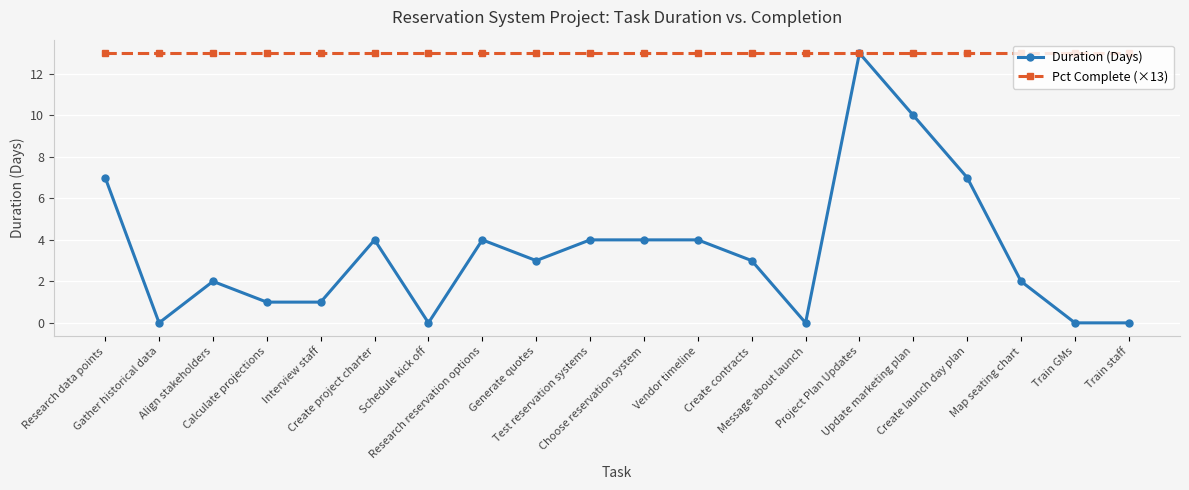

Does the chart display data point markers on the line(s)?

Yes